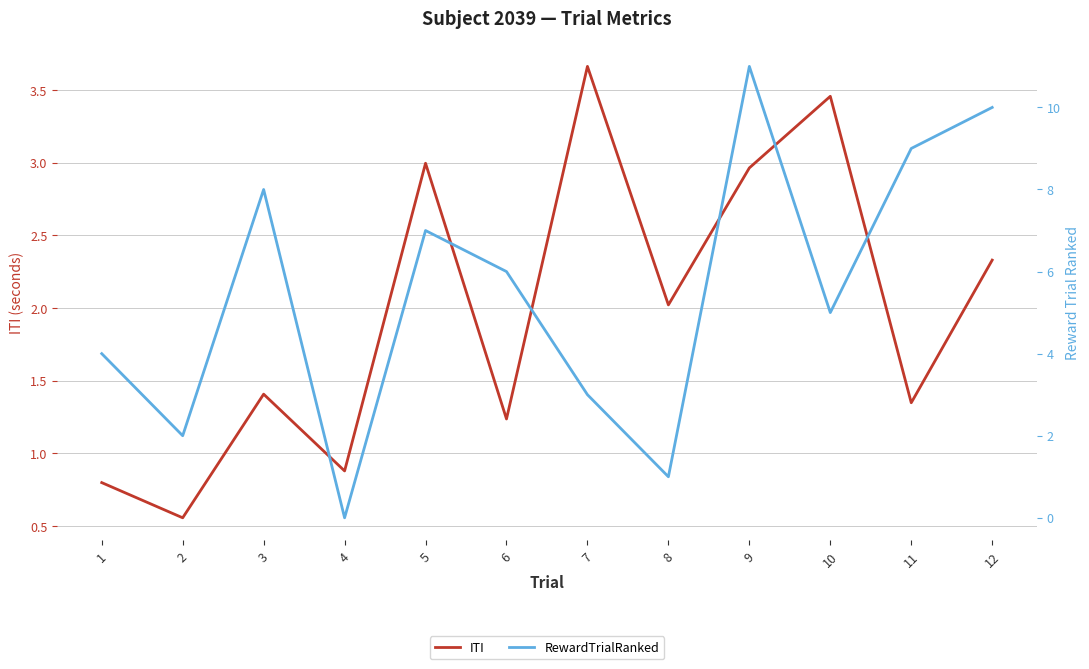

Reading right to left, transcribe all the data shown in this chart.

ITI: 2.3	1.3	3.5	3.0	2.0	3.7	1.2	3.0	0.9	1.4	0.6	0.8
RewardTrialRanked: 10.0	9.0	5.0	11.0	1.0	3.0	6.0	7.0	0.0	8.0	2.0	4.0